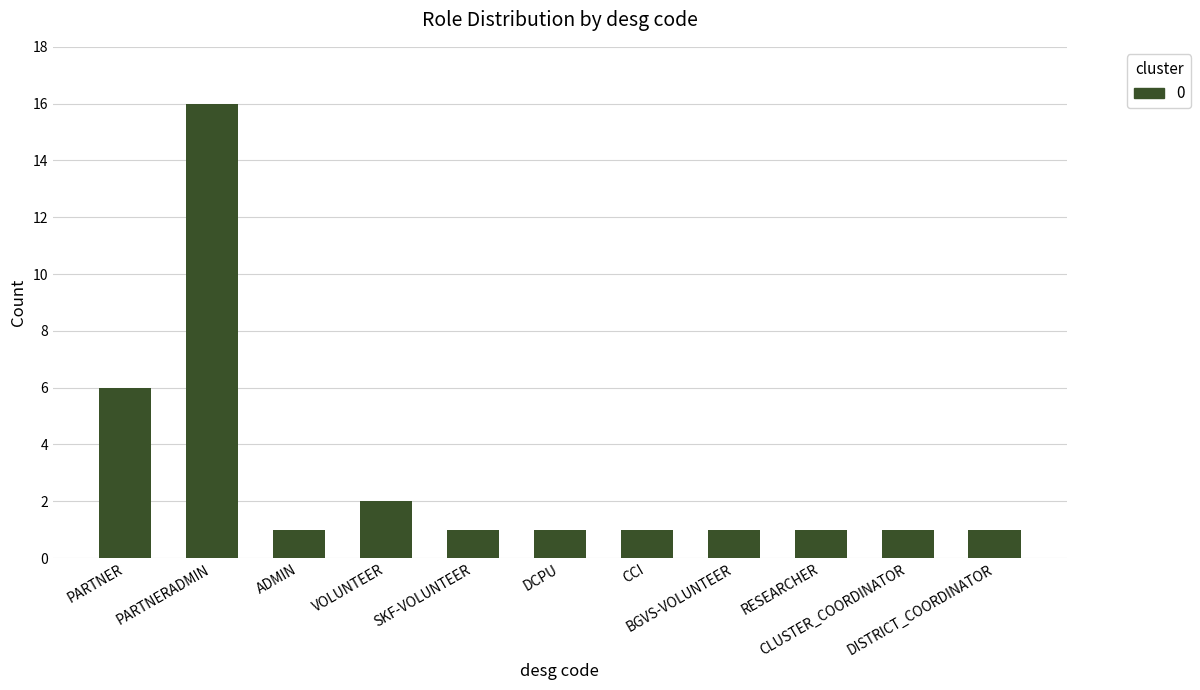

What is the smallest value displayed?

1